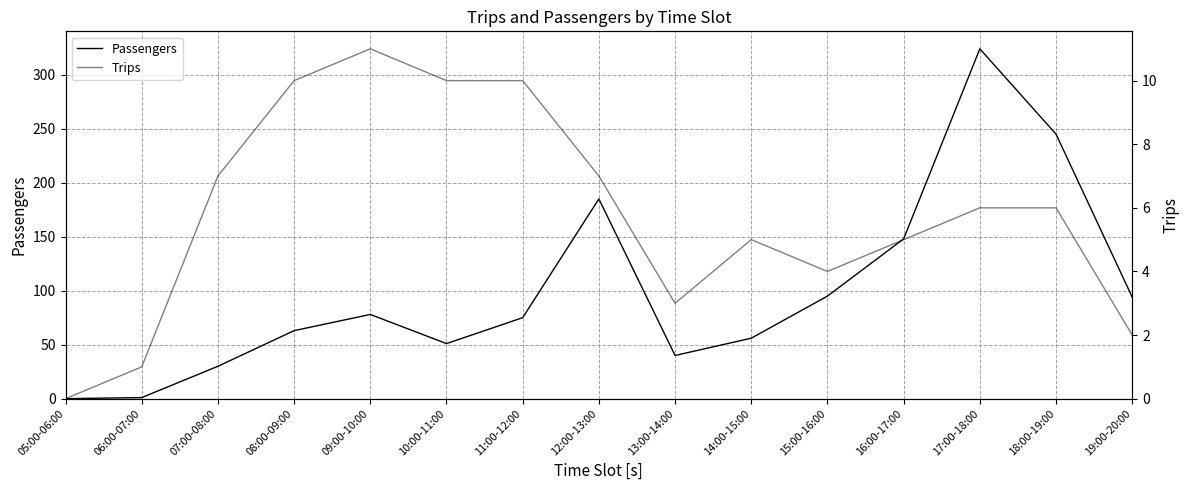

What is the difference between the maximum and second lowest values in the Passengers series?

323